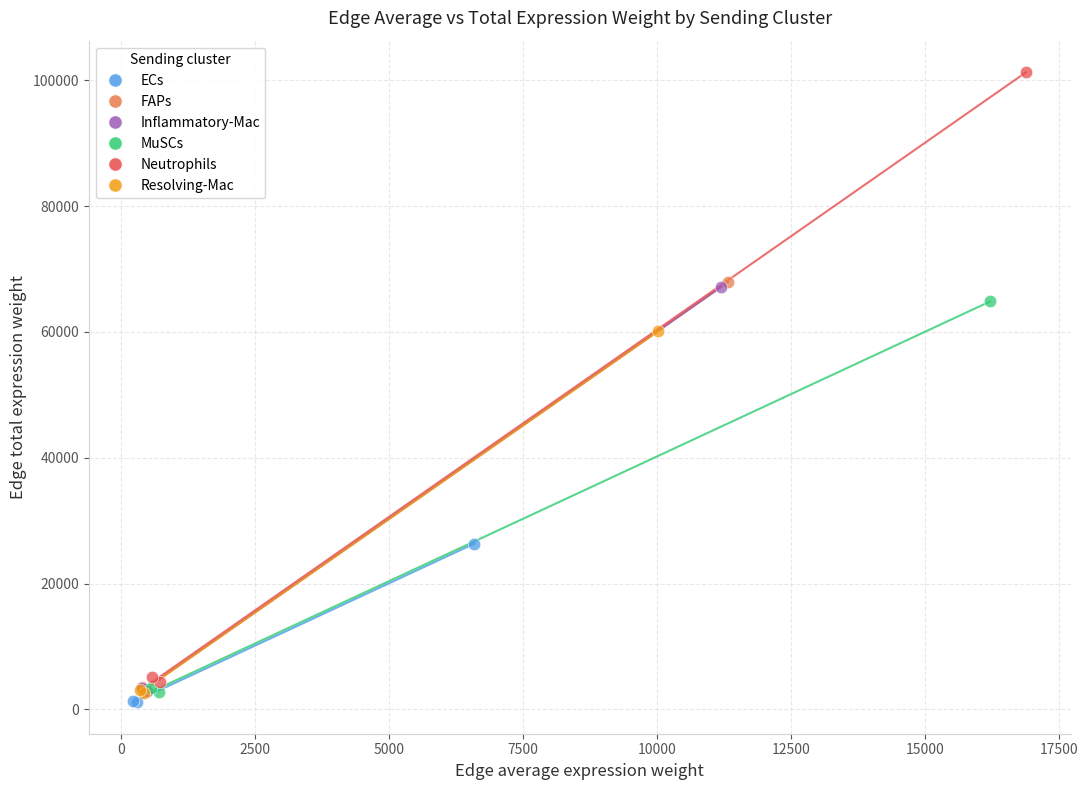

What are all the series names shown in the legend?

ECs, FAPs, Inflammatory-Mac, MuSCs, Neutrophils, Resolving-Mac